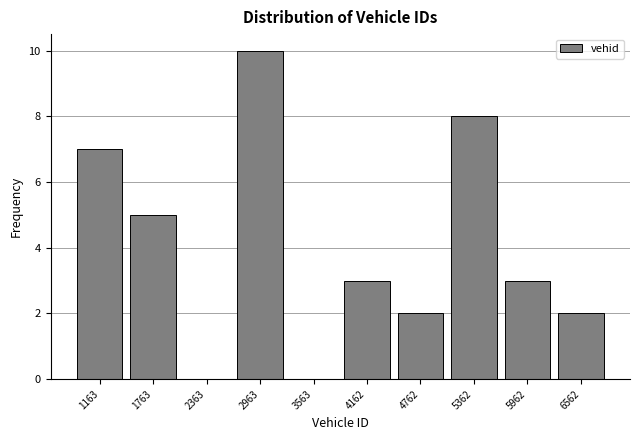

What is the height of the bar covering 5100 to 5700 on the x-axis? Neither the bar edges nor the heights are printed on the chart, so give them approximately, as read against the axes.

8